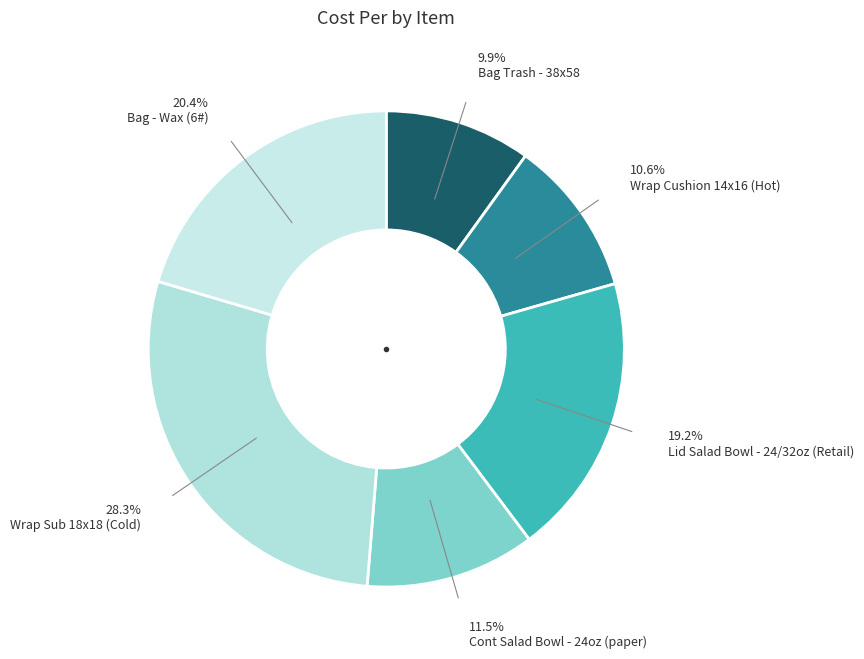

Which slice is the largest?

28.3% Wrap Sub 18x18 (Cold)